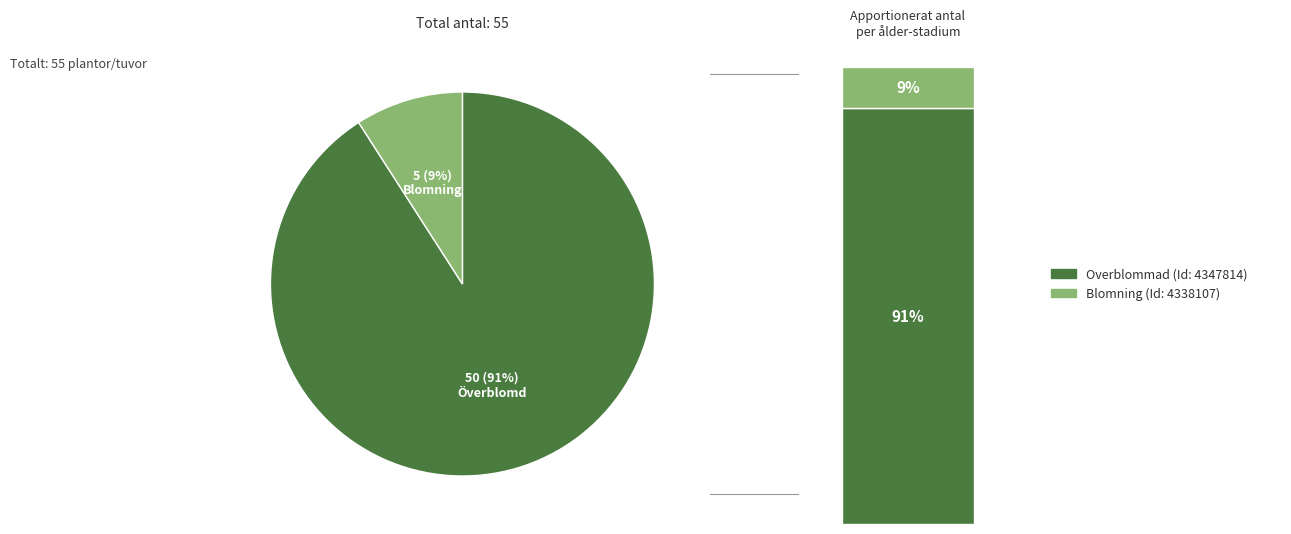

Which slice is the largest?

4347814